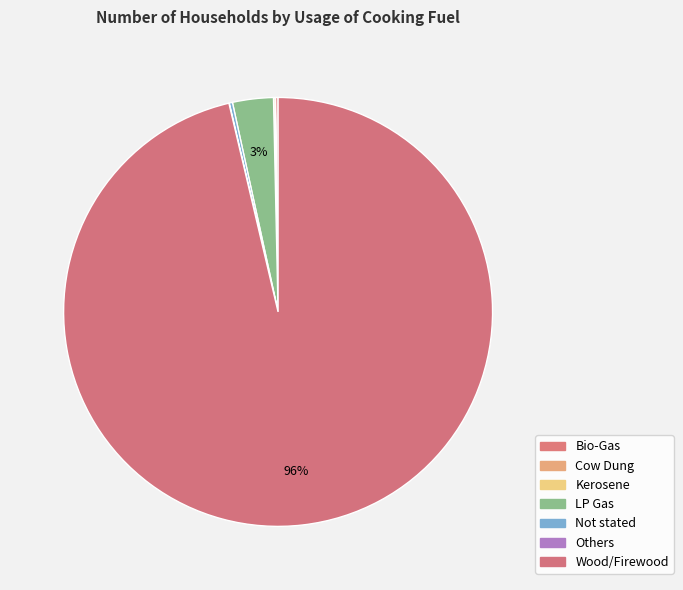

Which category has the smallest portion of the pie?

Cow Dung